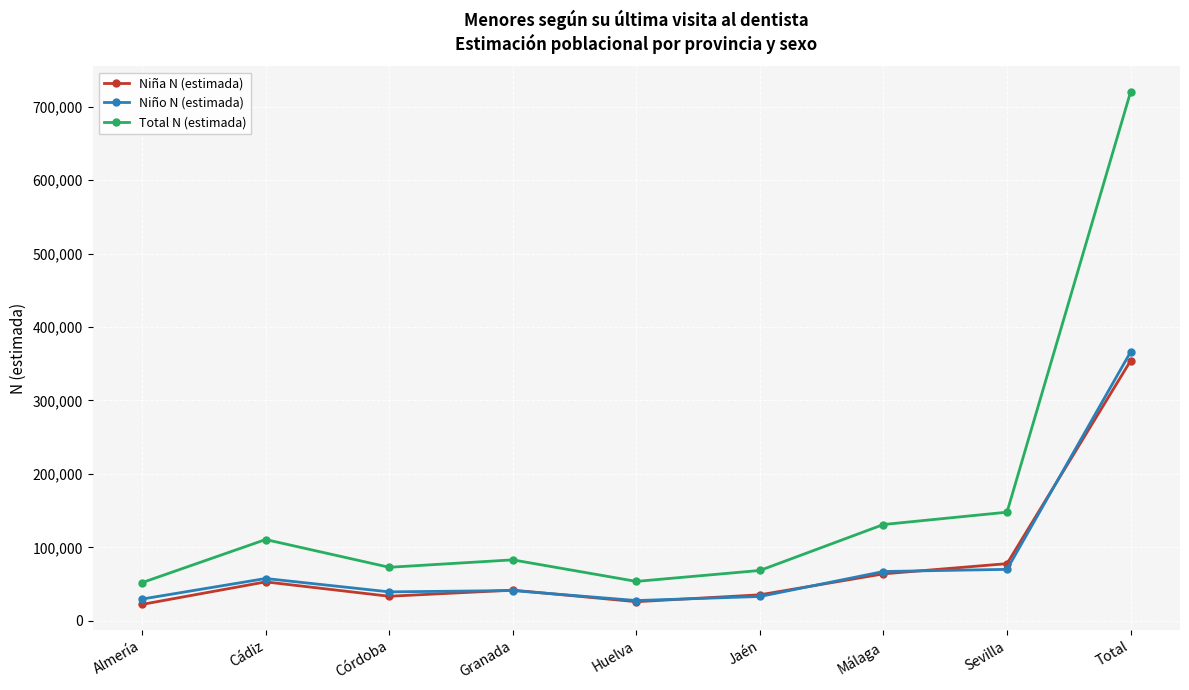

Which series has the largest range (max minus min)?

Total N (estimada)